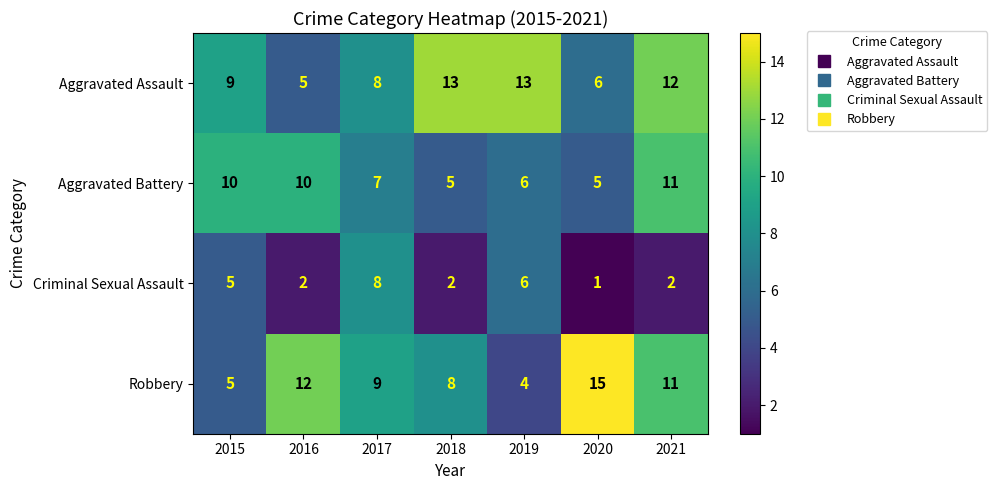

What is the difference between the second highest and second lowest values in the Aggravated Battery series?

5